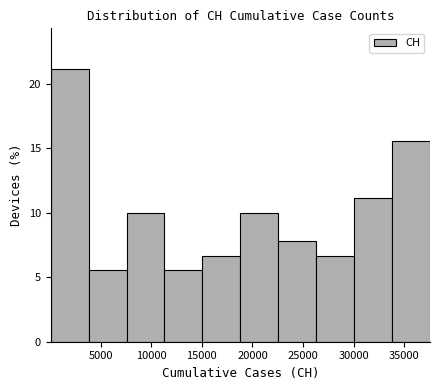

How tall is the bar that spans 22500 to 26500 on the x-axis? Neither the bar edges nor the heights are printed on the chart, so give them approximately, as read against the axes.

8.0